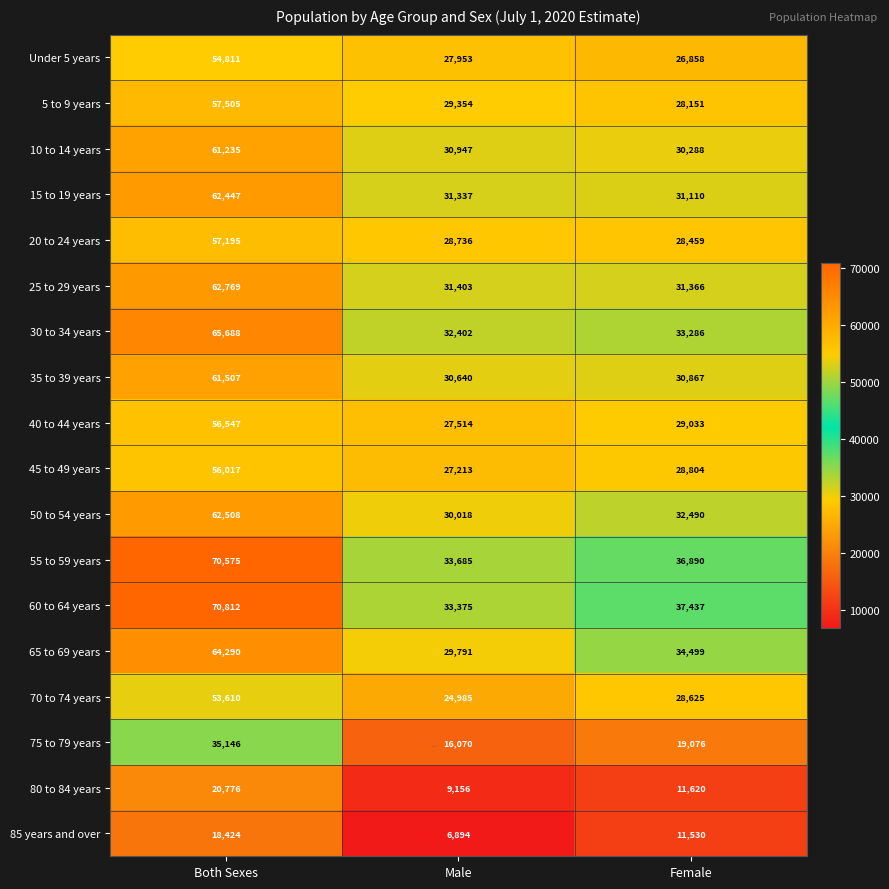

What is the sum of all 25 to 29 years values?

125538